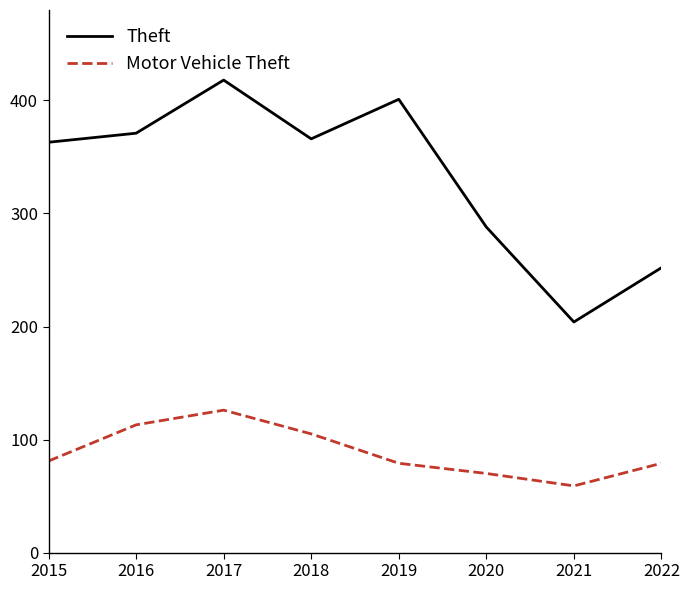

Which label corresponds to the smallest value in the chart?

2021